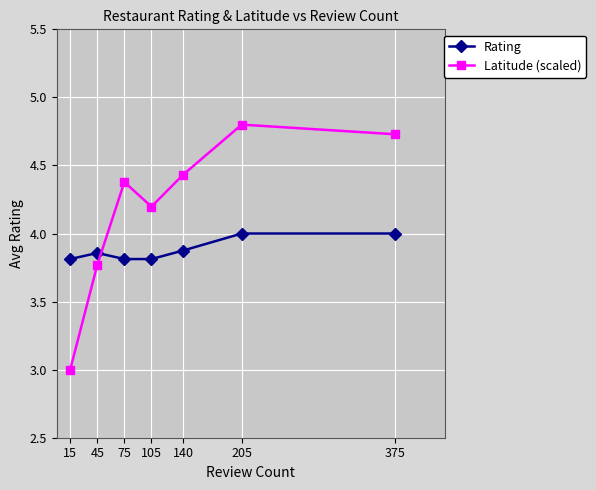

How many distinct data groups are displayed?

2